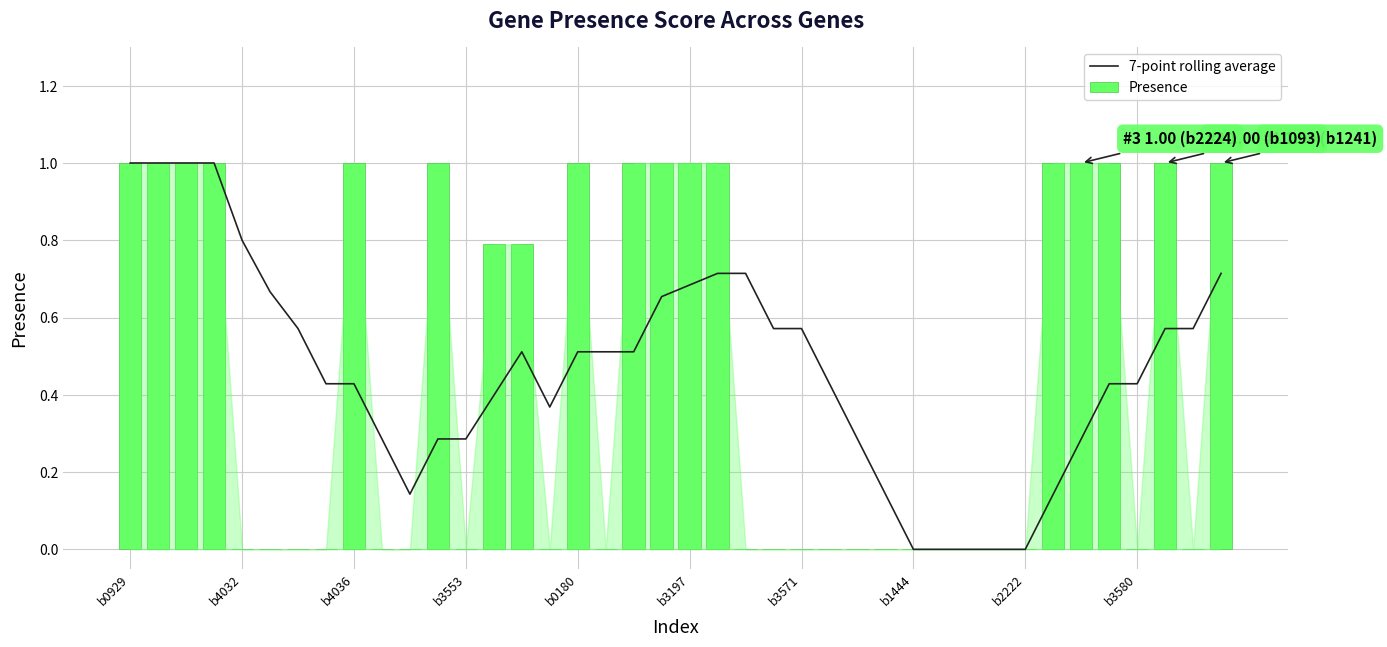

The value of Presence at 38 is 0.0. True or false?

True